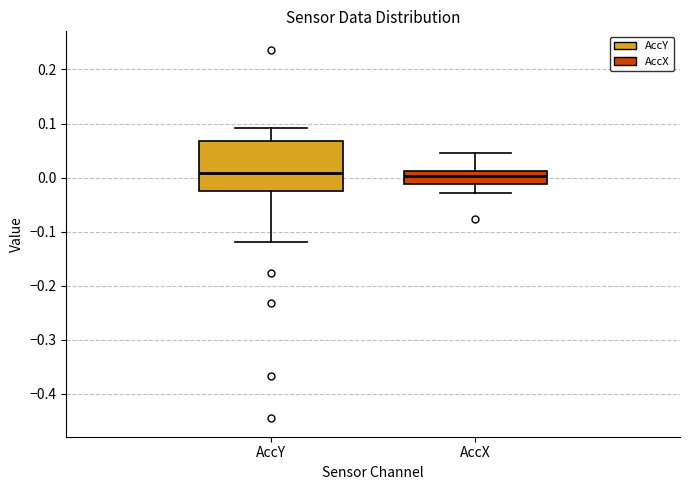

Reading left to right, read every box against the y-axis: the position of its median line, the range the box covers, and the ends of its whiskers. The values are not printed on the chart, so give them approximately, as read against the axis.

AccY: median 0.01, box -0.03 to 0.07, whiskers -0.12 to 0.09
AccX: median 0.00, box -0.01 to 0.01, whiskers -0.03 to 0.04